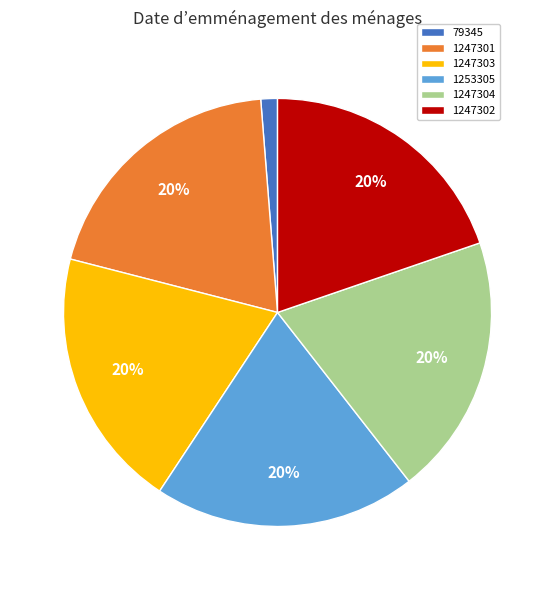

Combined, do 1247304 and 79345 account for over 50%?

No